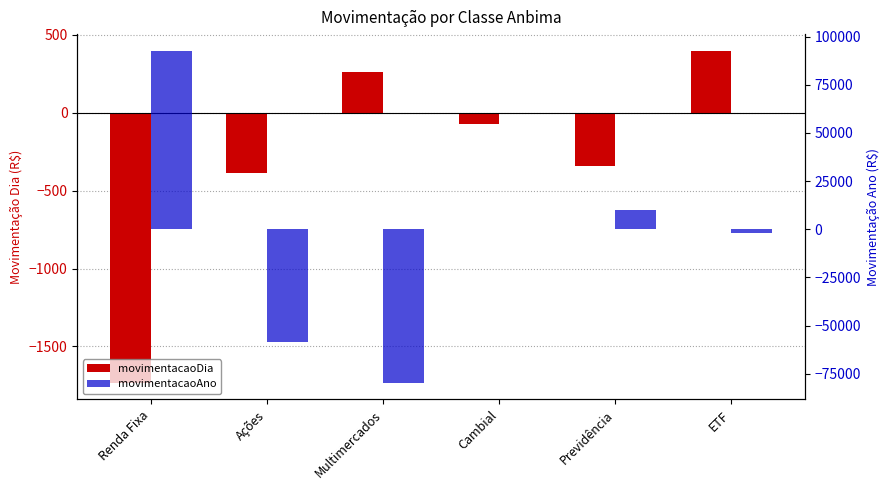

Reading left to right, extract all data points from this chart.

movimentacaoDia: -1733.5	-387.8	260.3	-74.5	-343.1	397.5
movimentacaoAno: 92669.1	-58277.0	-79693.2	253.0	10011.7	-2017.5